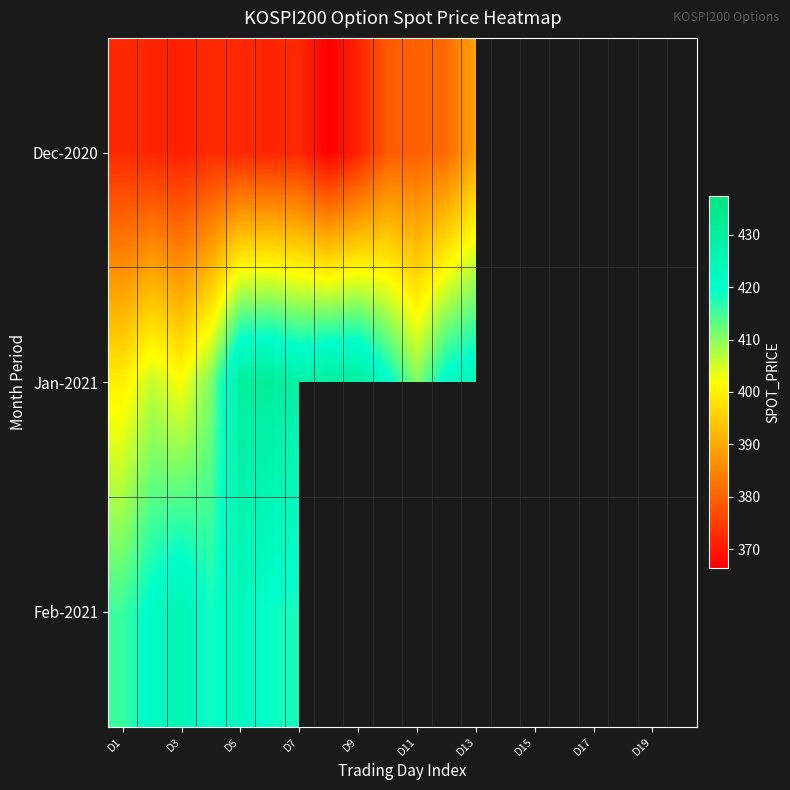

True or false: Jan-2021 has a value of 132.8 at D19.

False